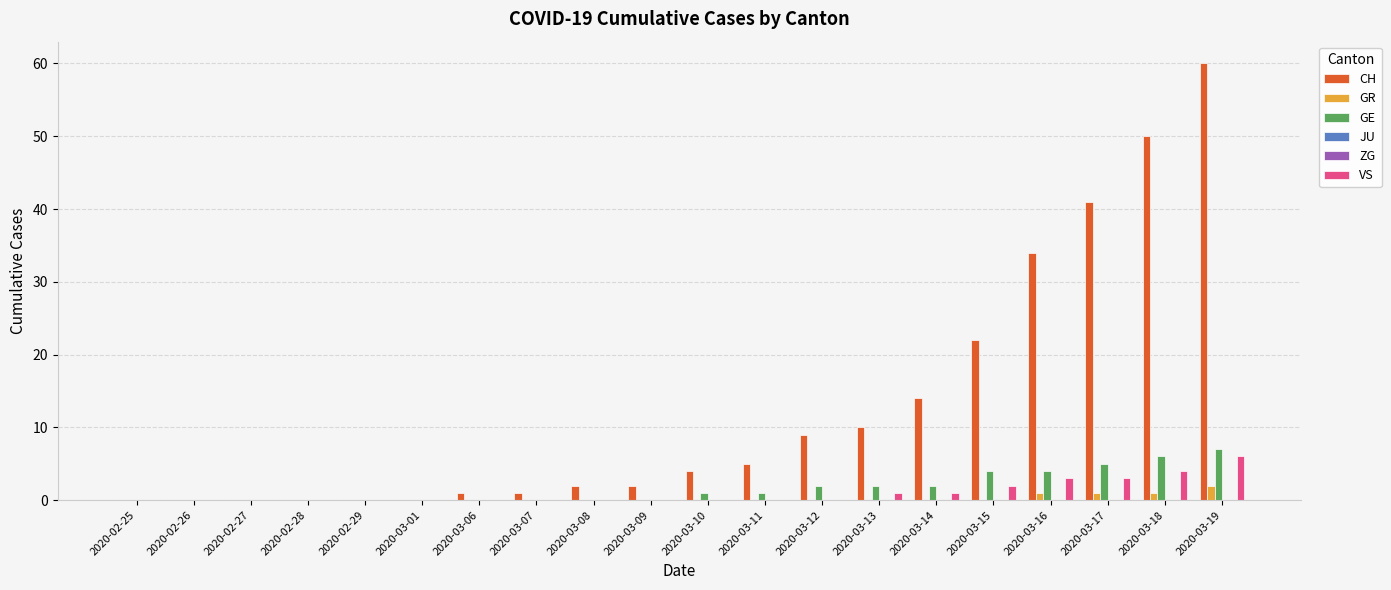

Rank the series by their maximum value, from lowest to highest.

JU, ZG, GR, VS, GE, CH